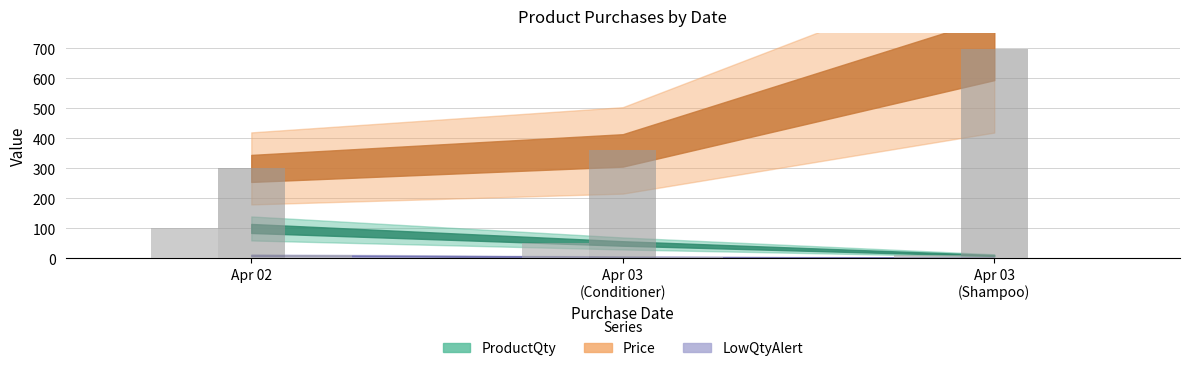

How many data points in Price are less than 360?

1